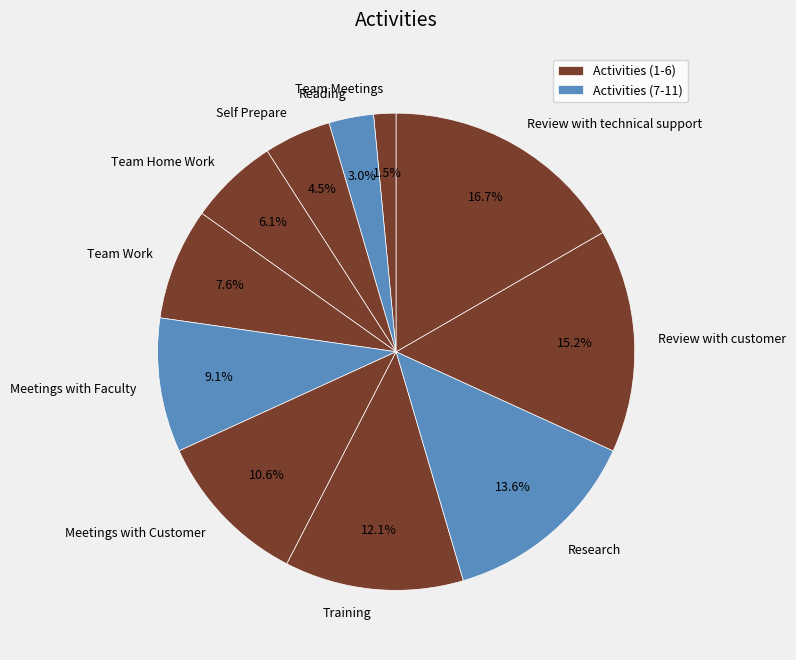

To the nearest percent, what is the combined percentage of Training and Review with technical support?

29%